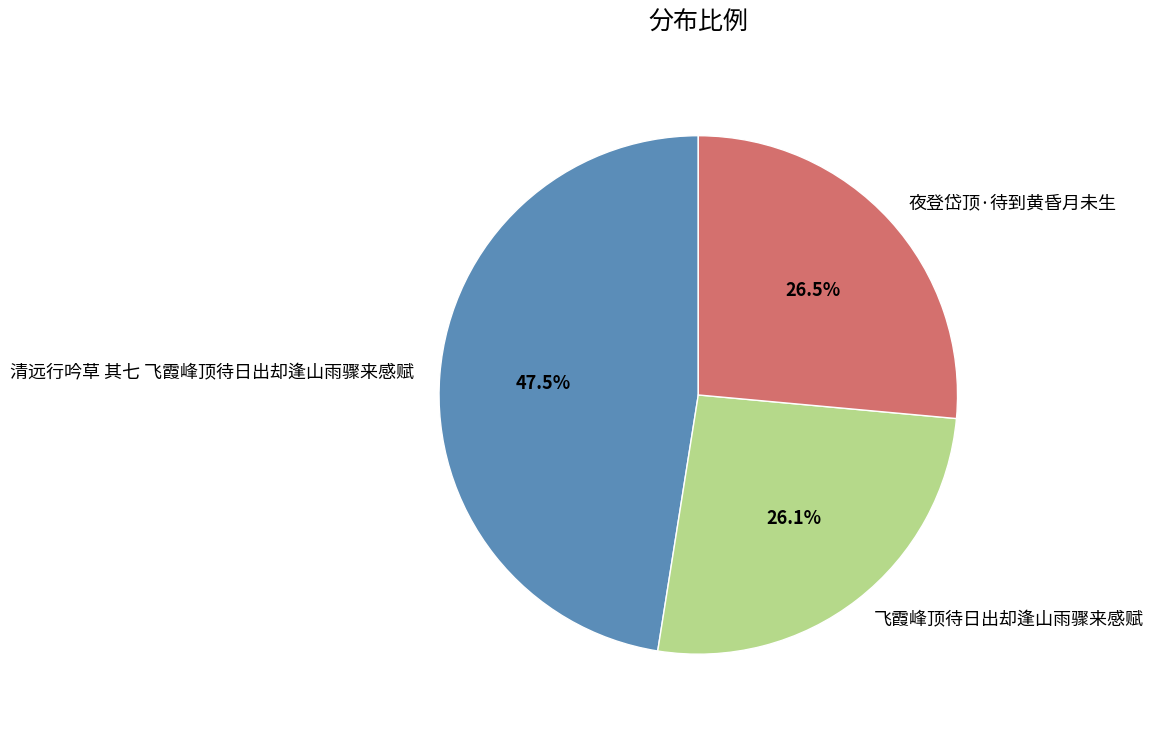

Does 清远行吟草 其七 飞霞峰顶待日出却逢山雨骤来感赋 account for over 50% of the chart?

No